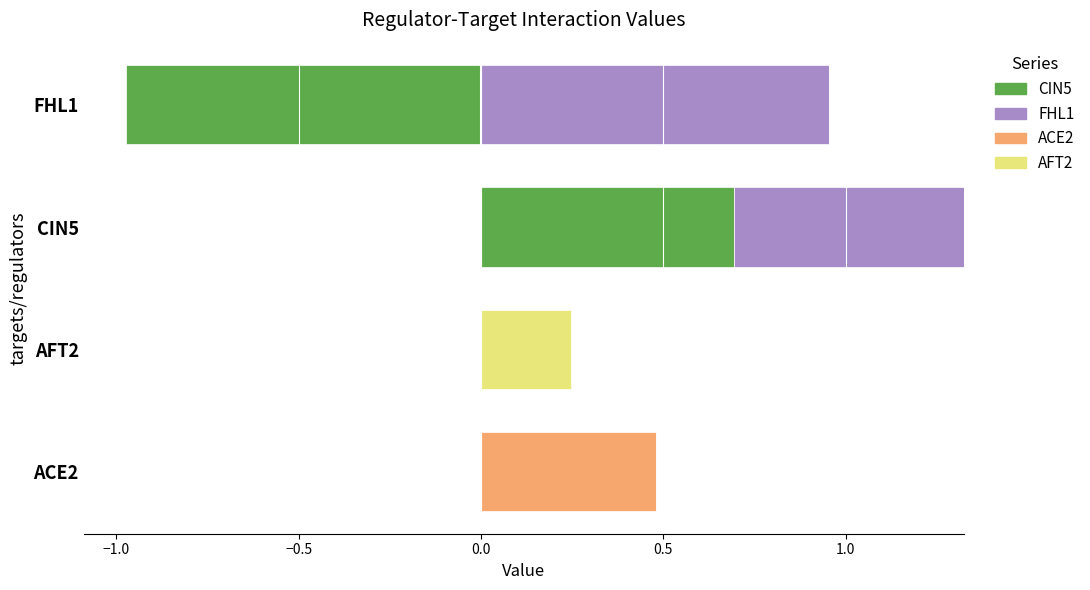

Reading left to right, transcribe all the data shown in this chart.

CIN5: 0.0	0.0	0.7	-1.0
FHL1: 0.0	0.0	0.6	1.0
ACE2: 0.5	0.0	0.0	0.0
AFT2: 0.0	0.2	0.0	0.0